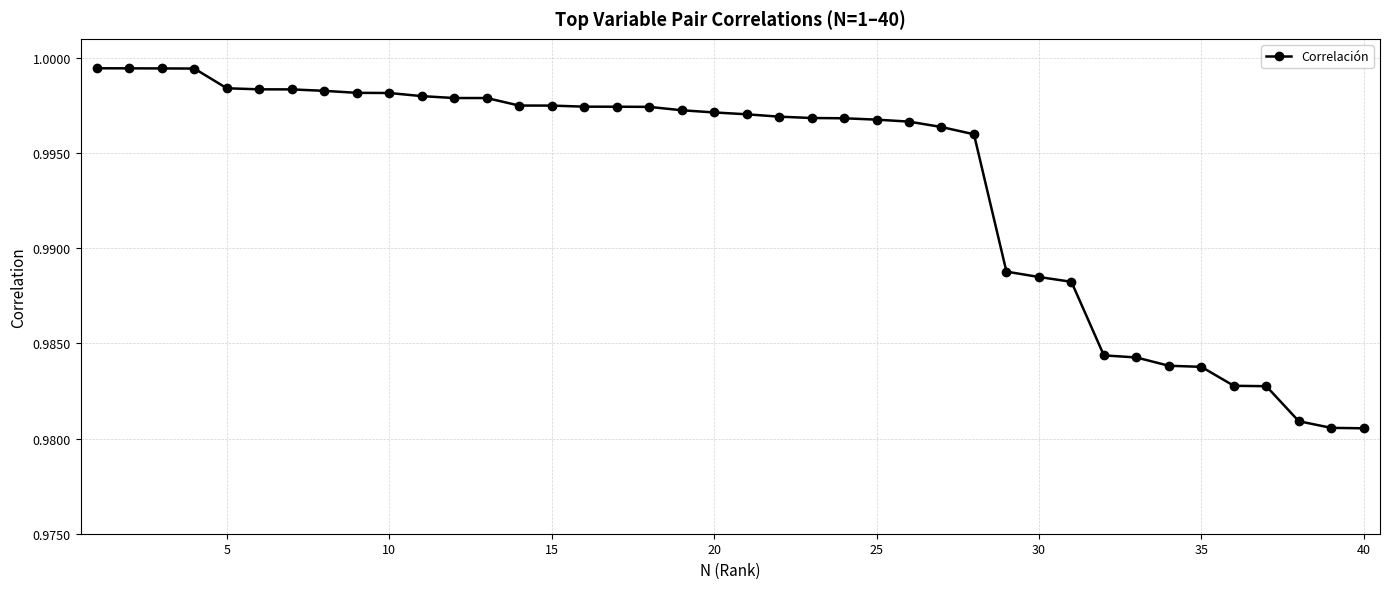

What is the sum of all values?

39.7